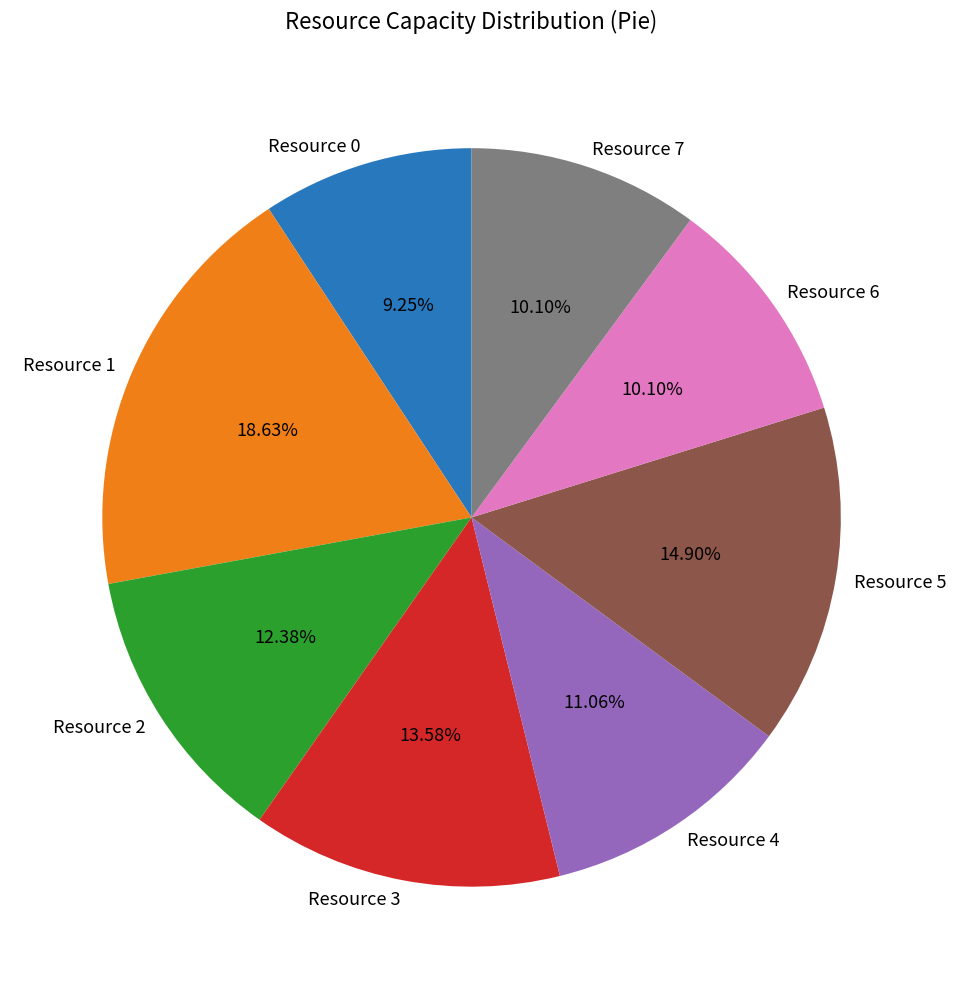

Between Resource 7 and Resource 2, which is larger?

Resource 2